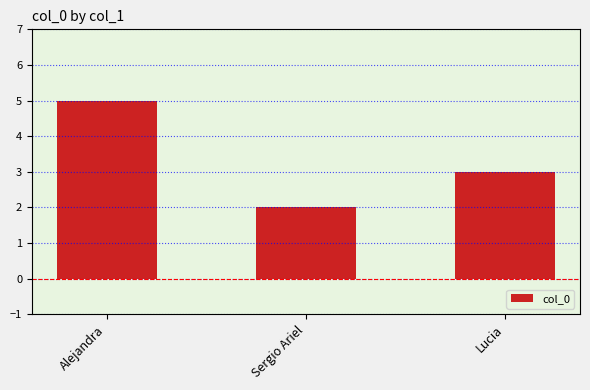

Count the values in the range 2 to 5.

3